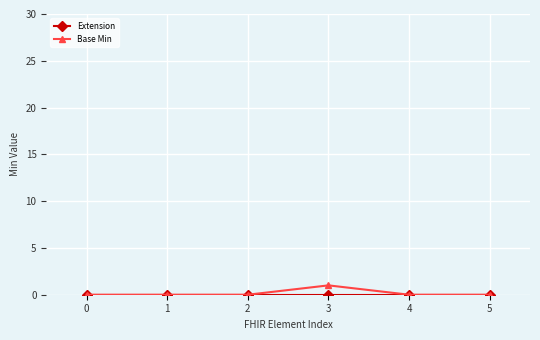

The value of Base Min at 4 is 0. True or false?

True